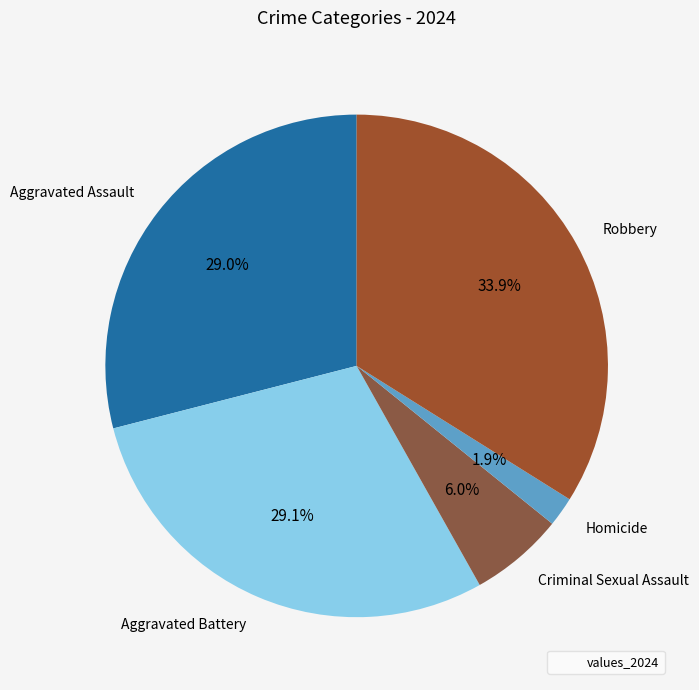

What is the total percentage of Homicide and Aggravated Battery?

31.0%